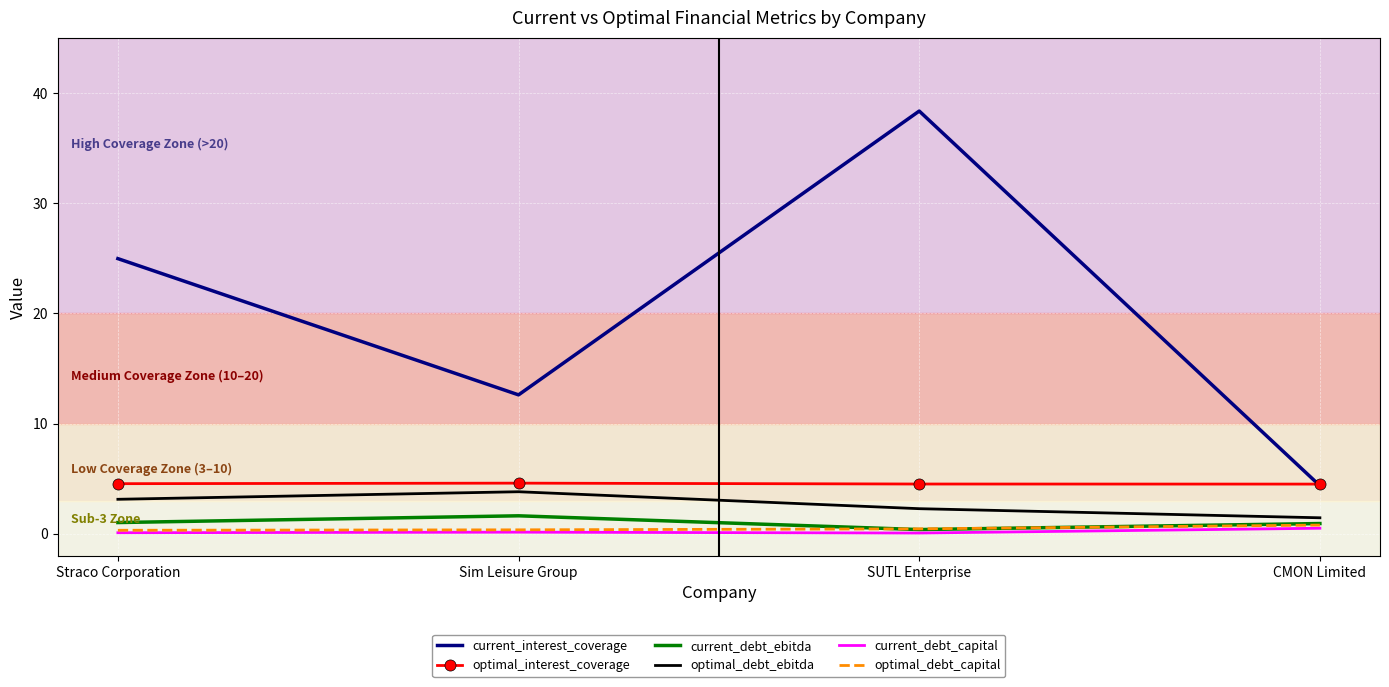

Where does the current_interest_coverage series first go above 24?

Straco Corporation